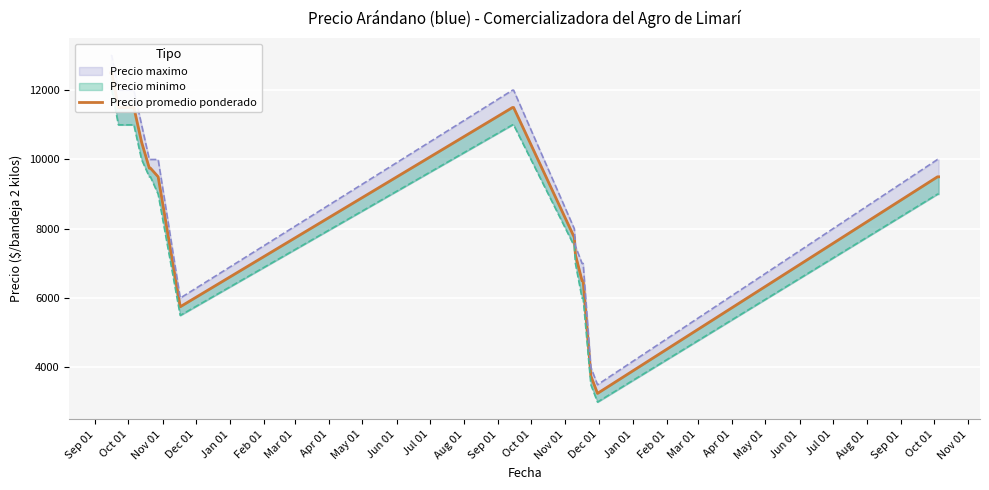

Which has a higher value, Aug 01 or Dec 01?

Aug 01